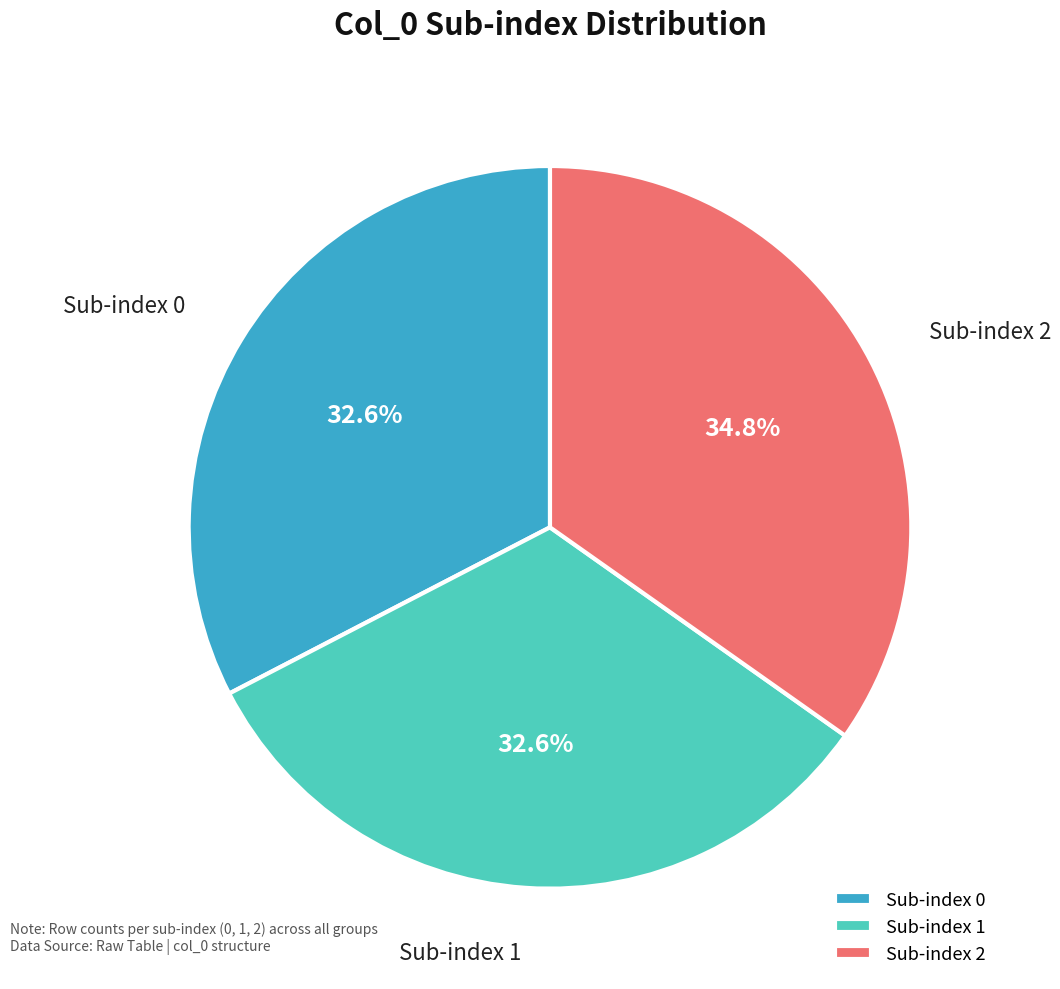

Which has a higher value, Sub-index 2 or Sub-index 0?

Sub-index 2